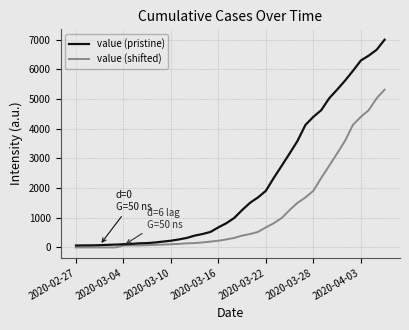

Does the chart have visible grid lines?

Yes